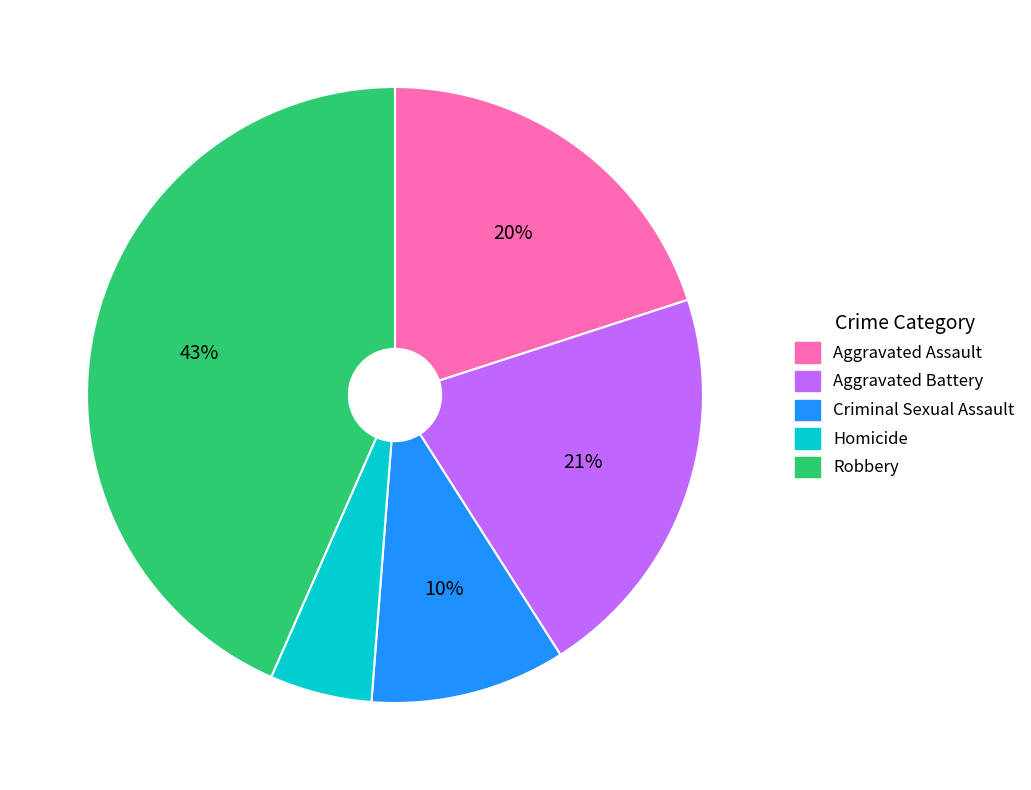

Which category has the biggest portion of the pie?

Robbery